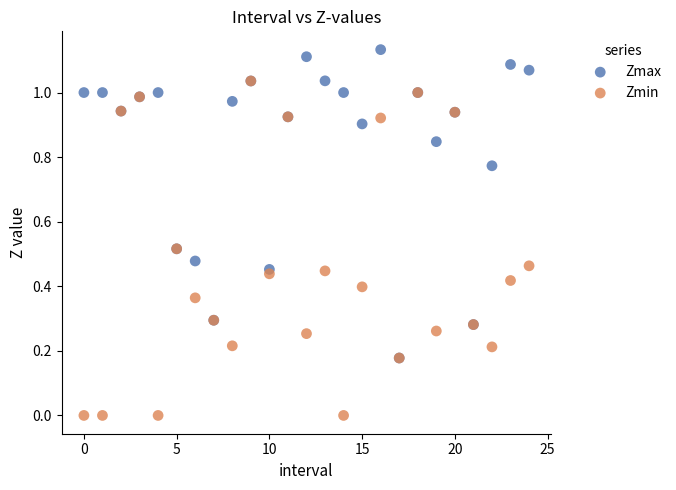

Which series has the largest Y range (max minus min)?

Zmin